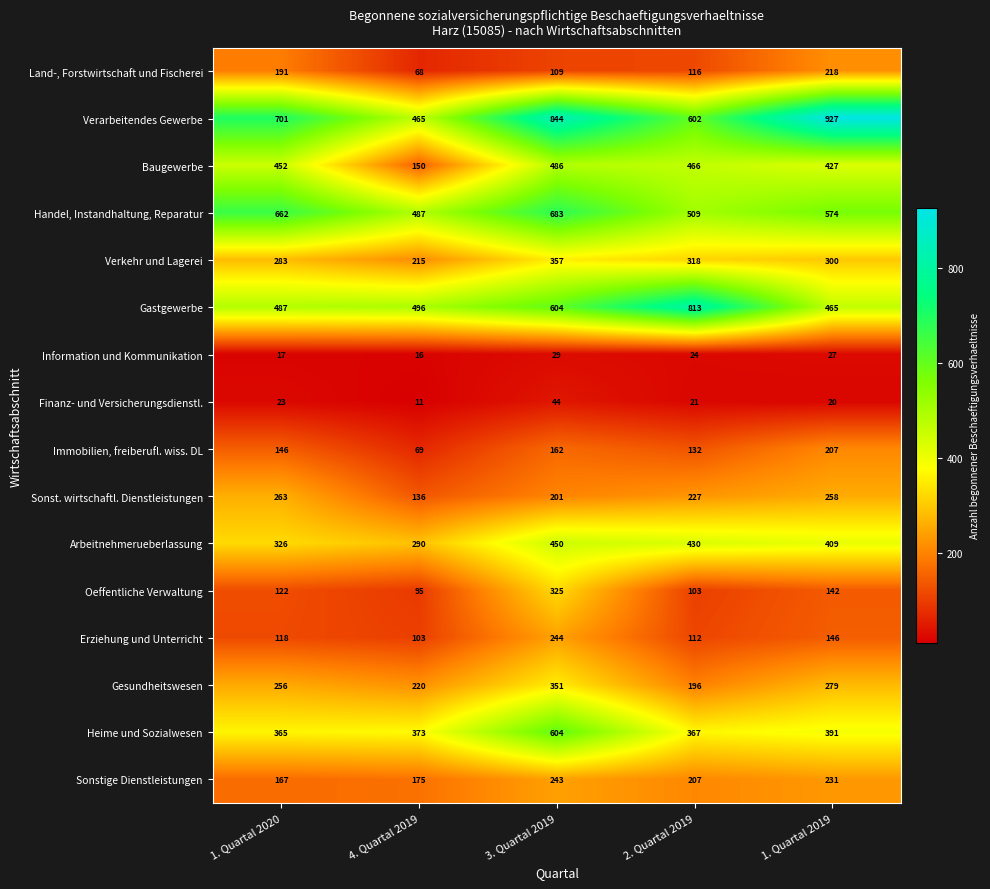

Rank the series at 2. Quartal 2019 from highest to lowest value.

Gastgewerbe, Verarbeitendes Gewerbe, Handel, Instandhaltung, Reparatur, Baugewerbe, Arbeitnehmerueberlassung, Heime und Sozialwesen, Verkehr und Lagerei, Sonst. wirtschaftl. Dienstleistungen, Sonstige Dienstleistungen, Gesundheitswesen, Immobilien, freiberufl. wiss. DL, Land-, Forstwirtschaft und Fischerei, Erziehung und Unterricht, Oeffentliche Verwaltung, Information und Kommunikation, Finanz- und Versicherungsdienstl.